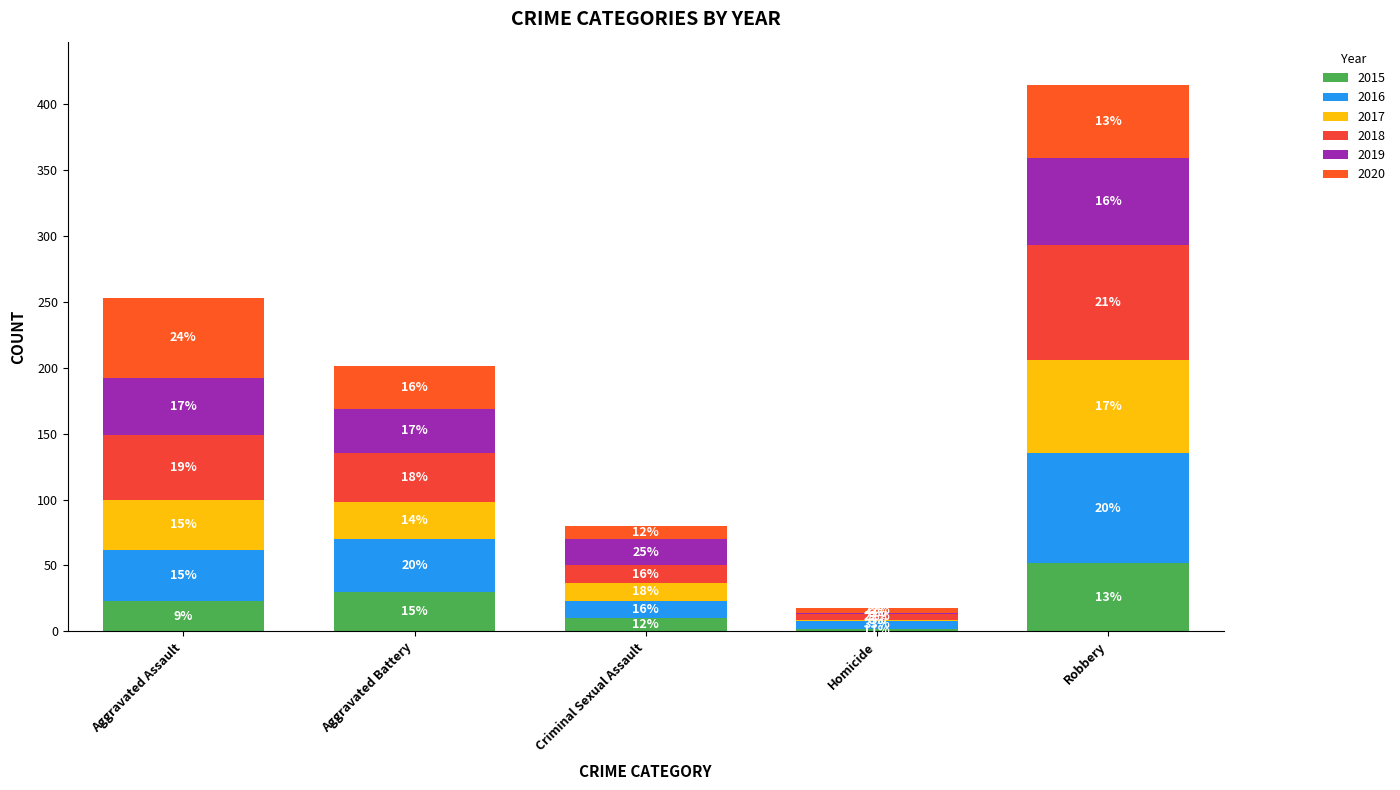

Does the chart contain stacked bars?

Yes